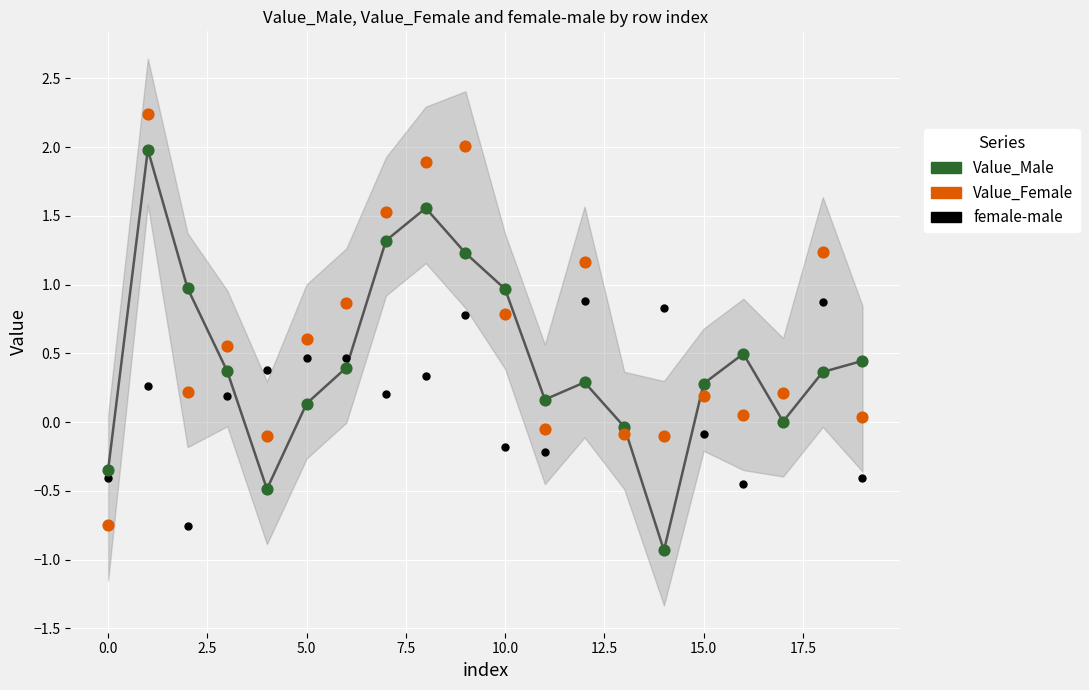

Which series contains the highest Y value?

Value_Female